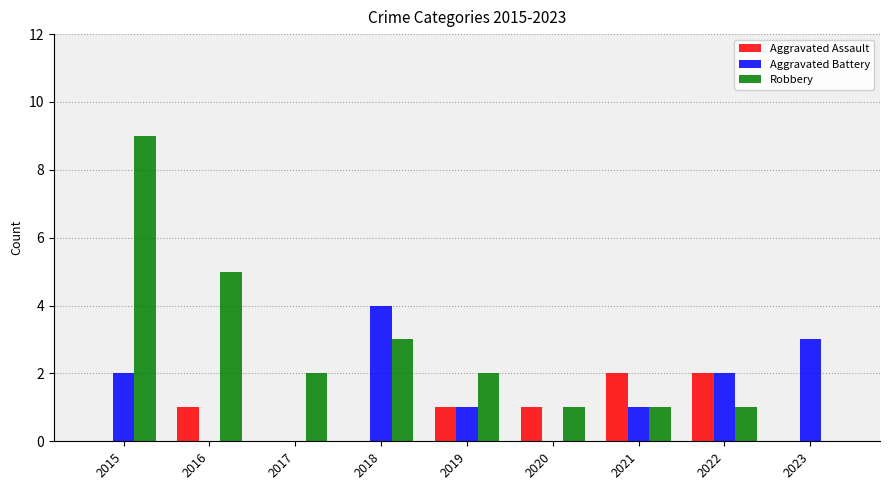

What value does the Aggravated Battery series have at 2023?

3